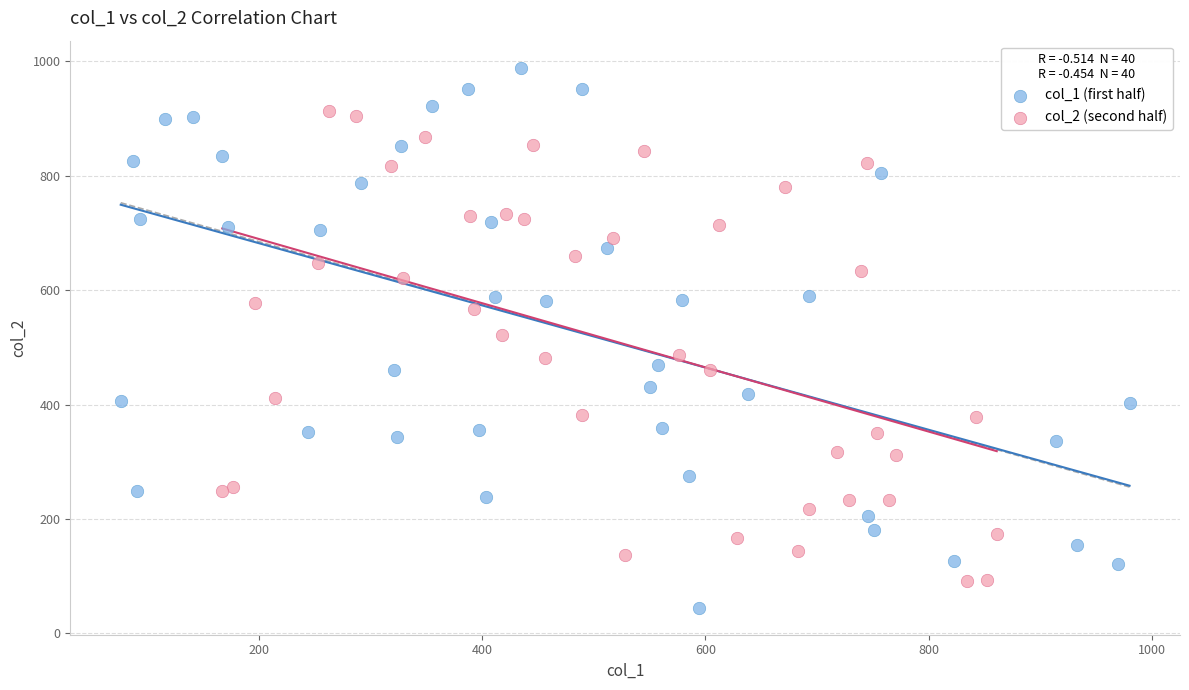

Which series reaches the minimum Y coordinate?

col_1 (first half)